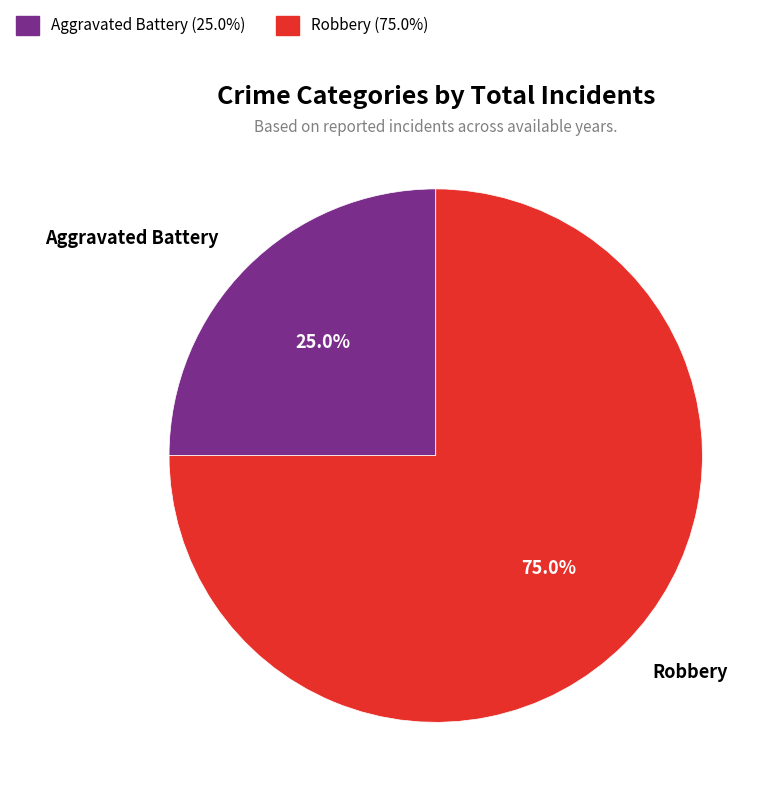

To the nearest percent, what portion does Robbery represent?

75%